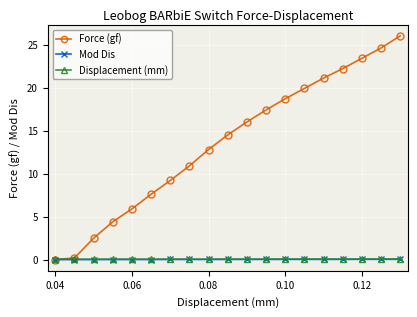

What is the difference between the maximum and minimum values in the Force (gf) series?

26.0